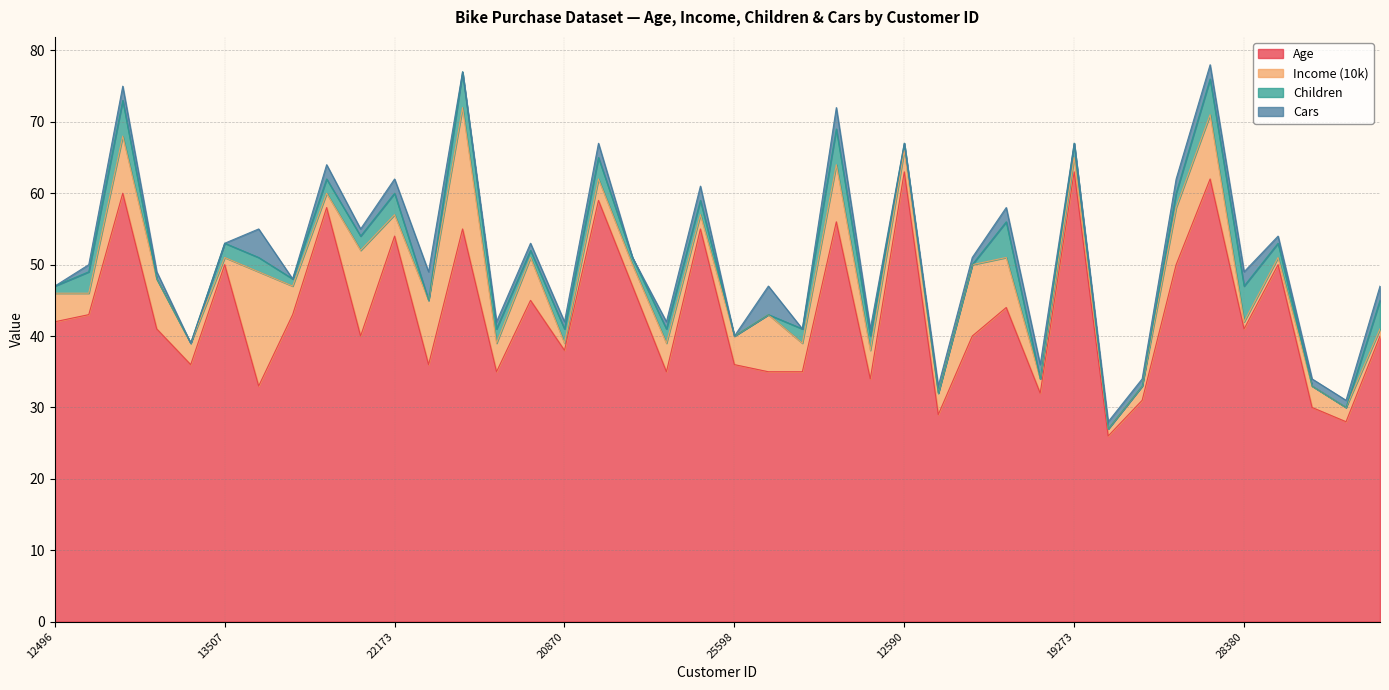

Between 23316 and 27184, which is larger?

23316